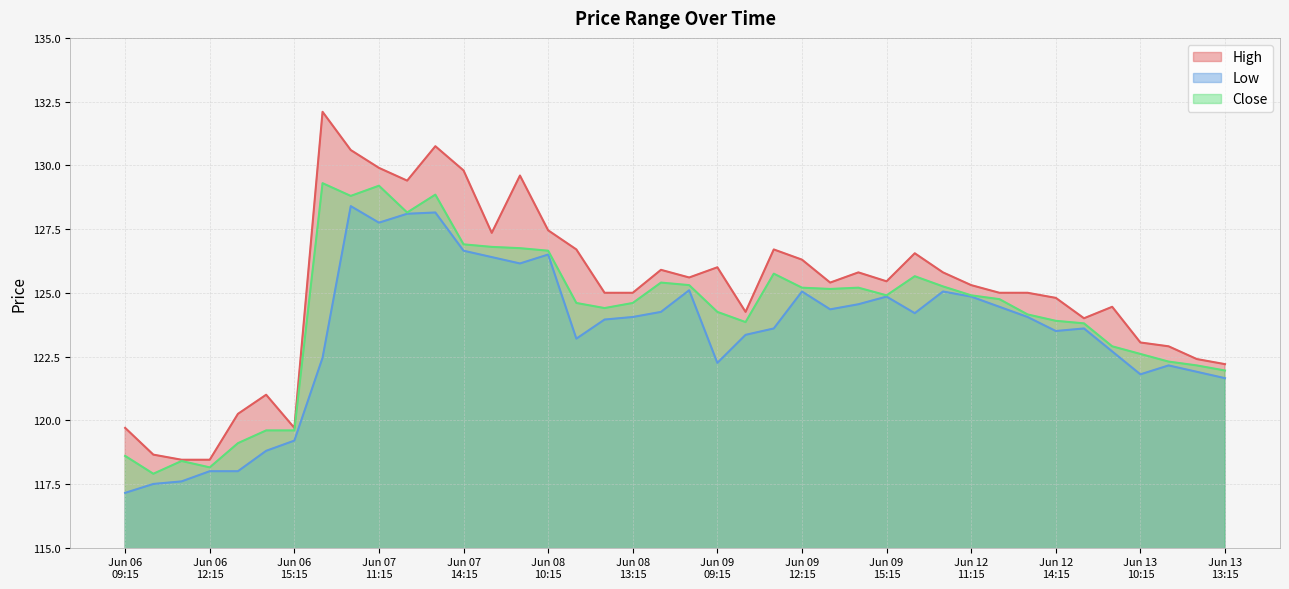

What is the maximum value for High?

132.1